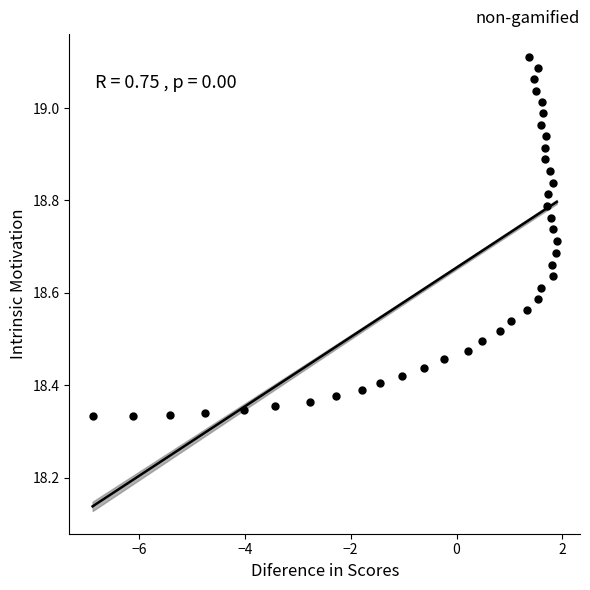

What is the range of Y values (max minus min)?

0.8